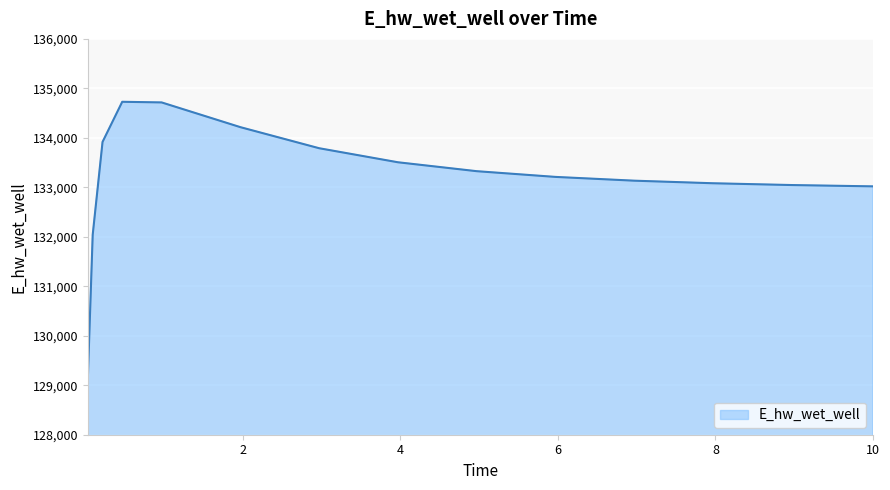

What is the maximum value shown in the chart?

134728.9